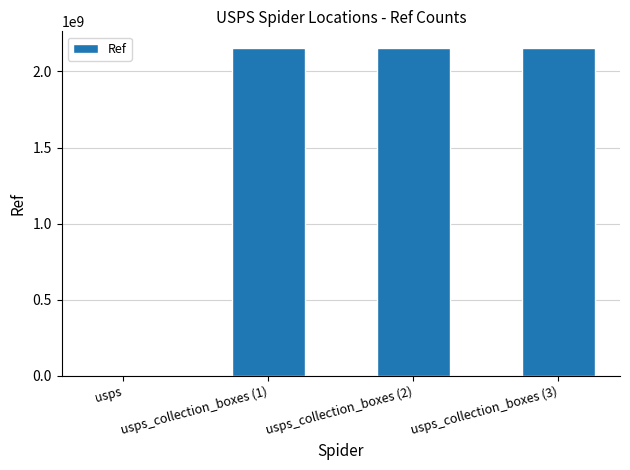

True or false: the data shows 697614029 at usps_collection_boxes (3).

False